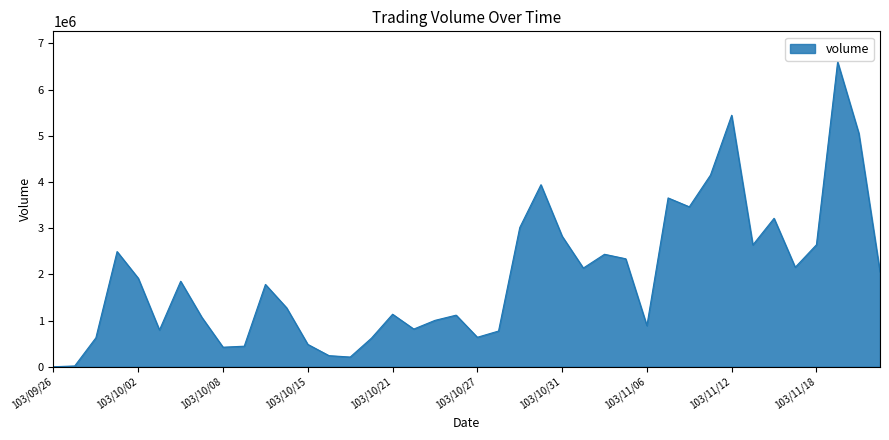

What is the greatest value displayed?

6602000